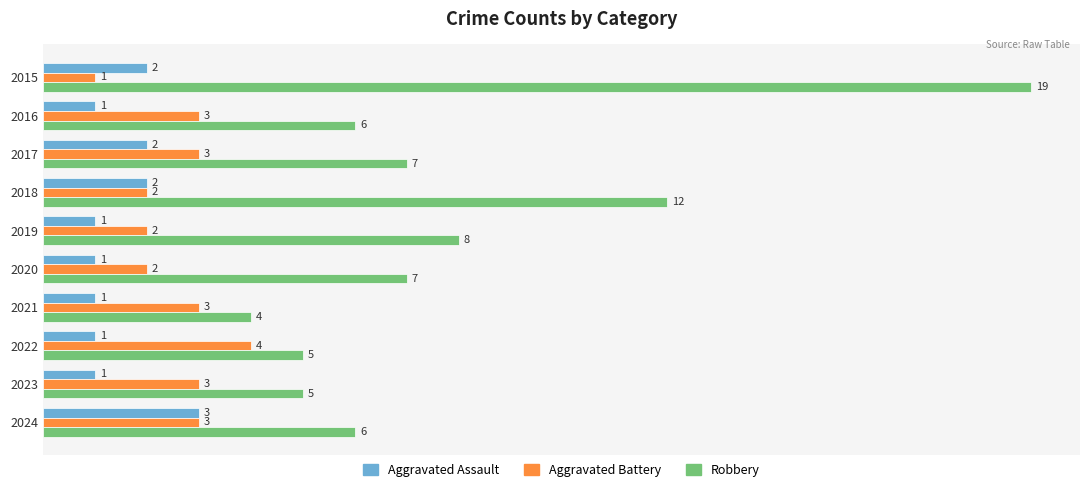

At which category is the sum across all series the highest?

2015